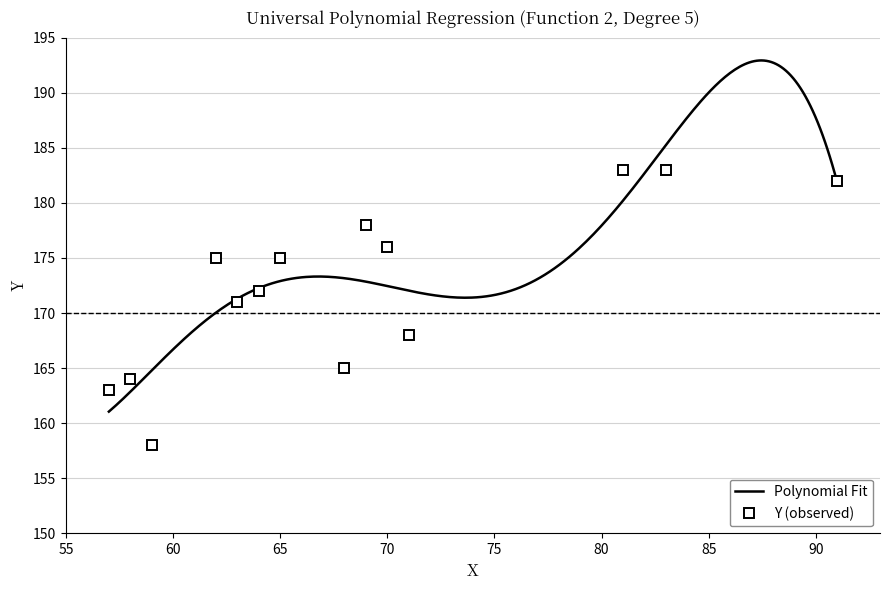

How many data points are less than 175?

7